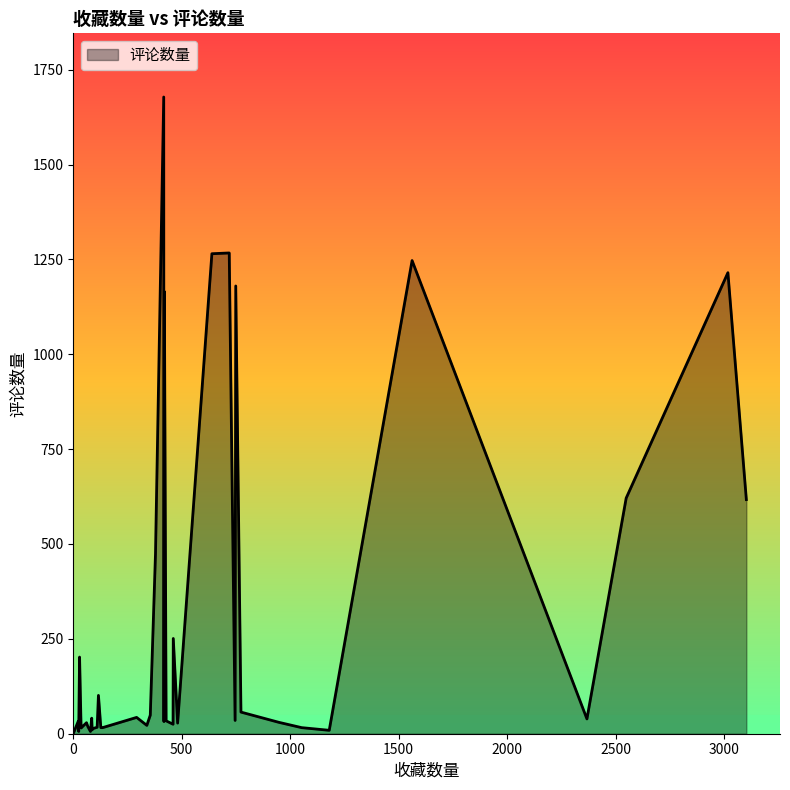

Rank the categories by value from lowest to highest.

1, 79, 25, 1180, 87, 87, 36, 135, 127, 1053, 110, 41, 67, 339, 460, 481, 61, 948, 418, 23, 428, 746, 2368, 85, 292, 355, 773, 116, 29, 461, 379, 3103, 2549, 420, 749, 3018, 1562, 639, 719, 417